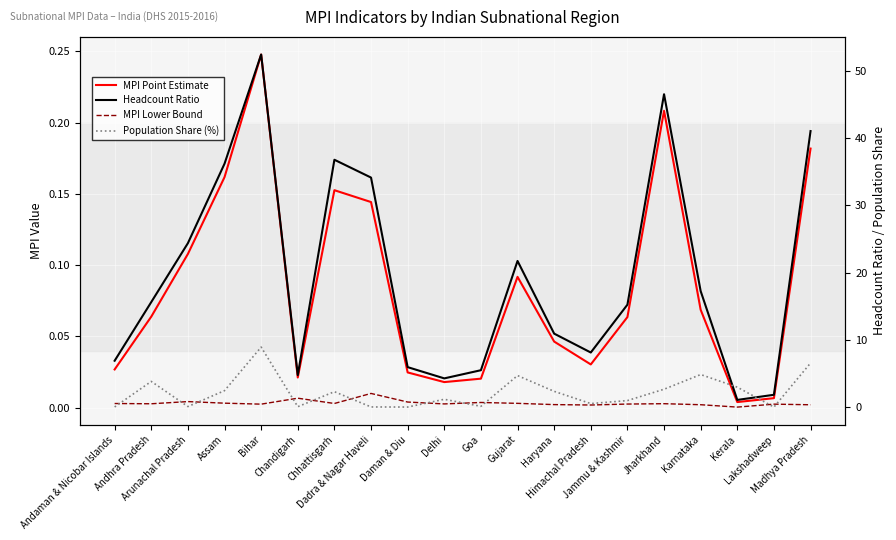

At Chhattisgarh, list the series in order from largest to smallest.

Headcount Ratio, Population Share (%), MPI Point Estimate, MPI Lower Bound